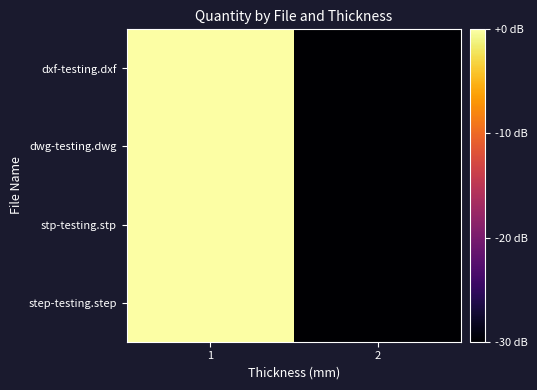

At 1, list the series in order from smallest to largest.

dwg-testing.dwg, stp-testing.stp, step-testing.step, dxf-testing.dxf